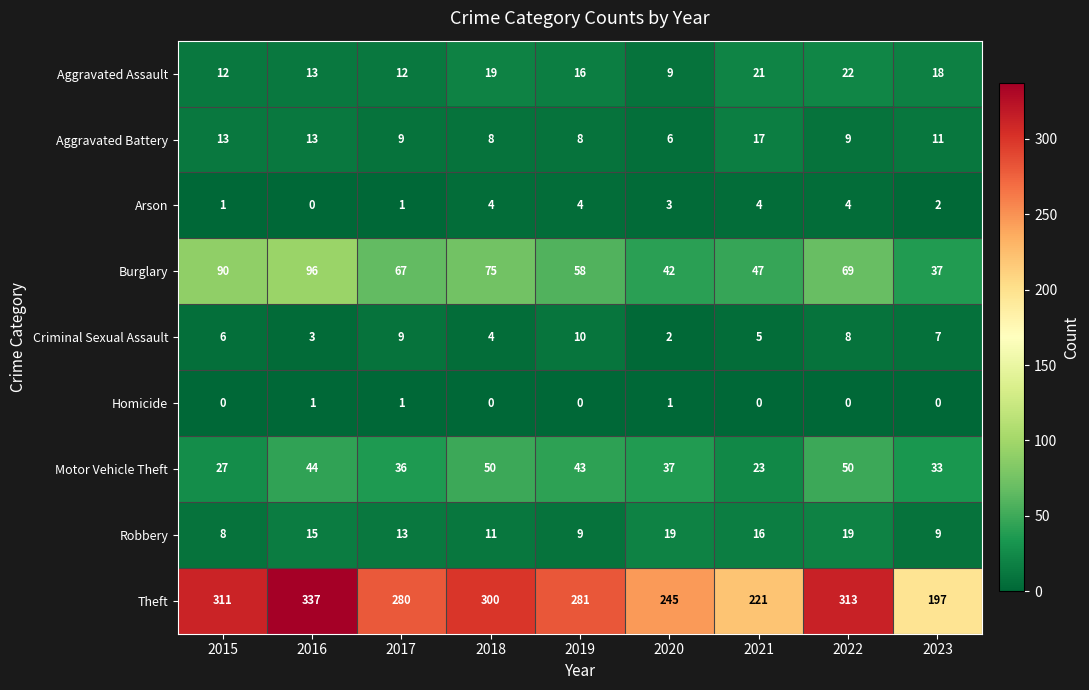

Is it true that Criminal Sexual Assault equals 6 at 2015?

True